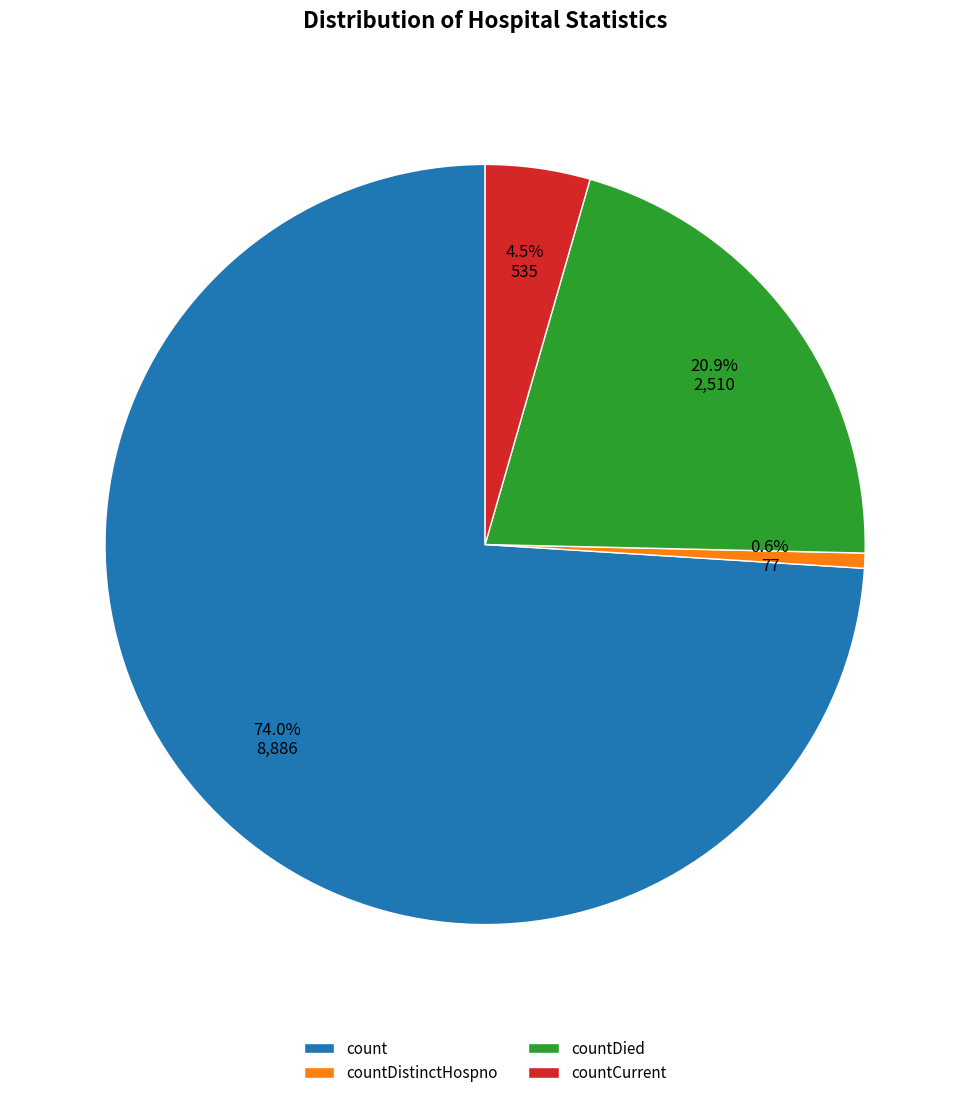

How many segments does this pie chart have?

4